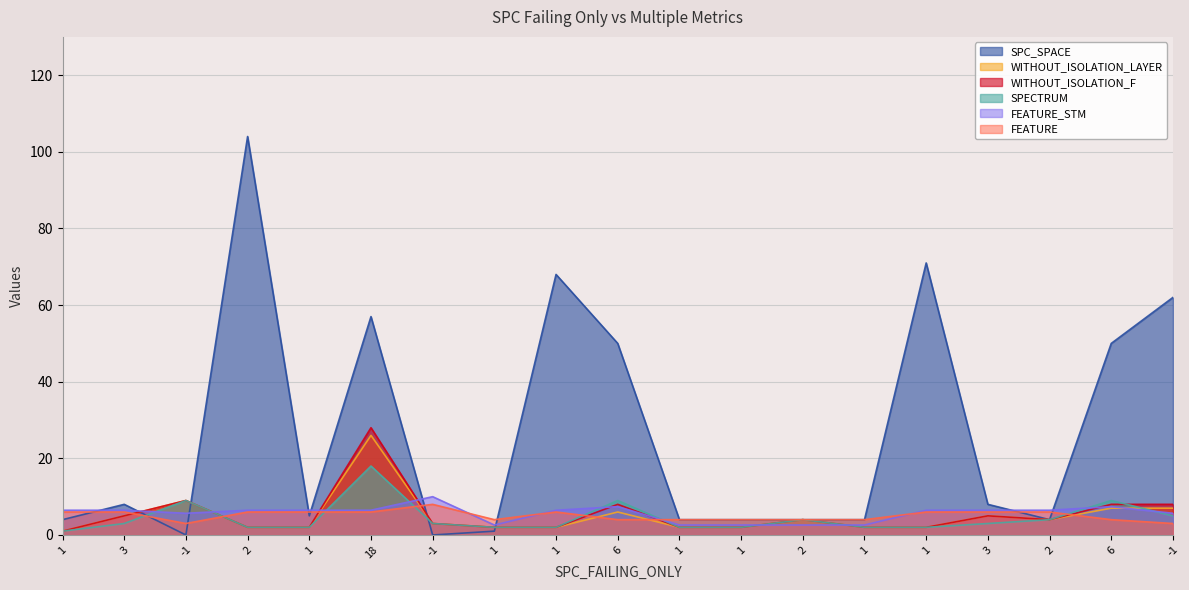

What is the difference between the maximum and minimum values in the SPECTRUM series?

17.0